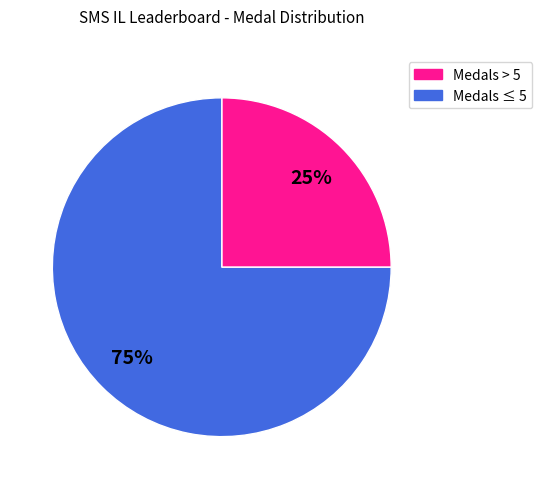

Does any single category account for the majority?

Yes